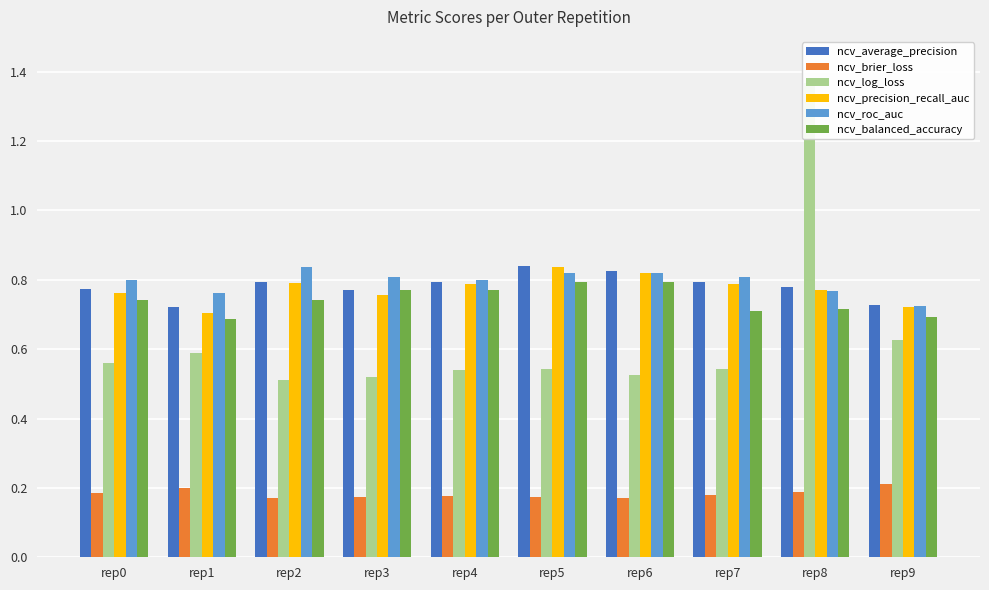

Which series has the largest range (max minus min)?

ncv_log_loss